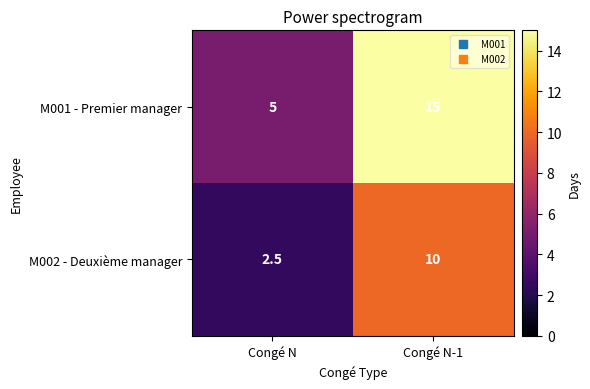

Reading left to right, extract all data points from this chart.

M001 - Premier manager: Congé N=5.0	Congé N-1=15.0
M002 - Deuxième manager: Congé N=2.5	Congé N-1=10.0